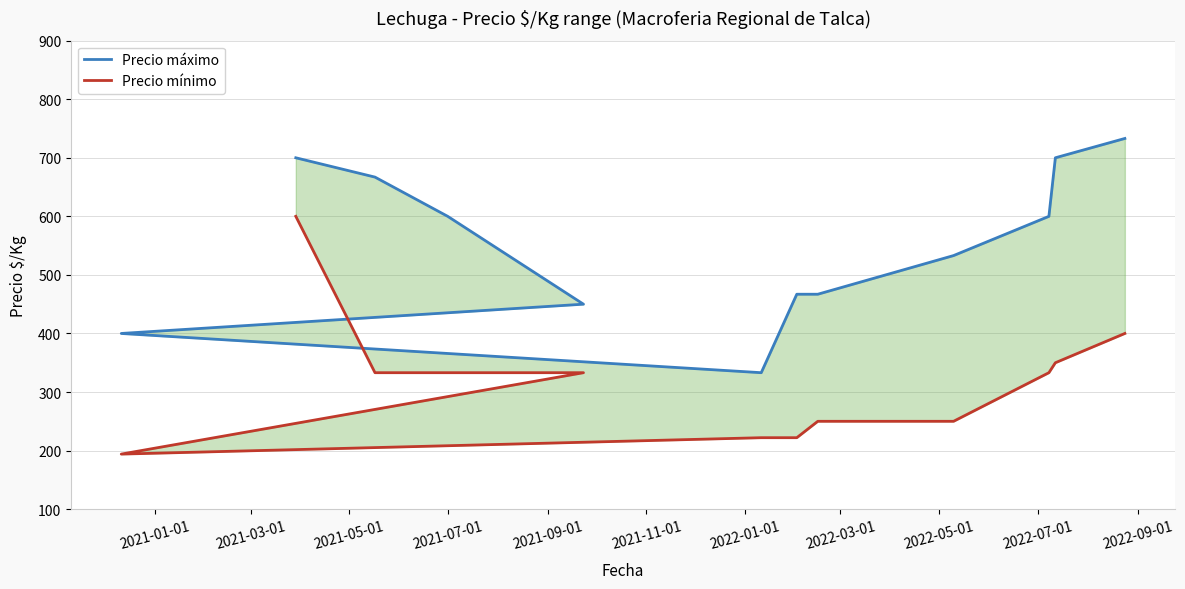

The value of Precio máximo at 2021-07-01 is 100. True or false?

False